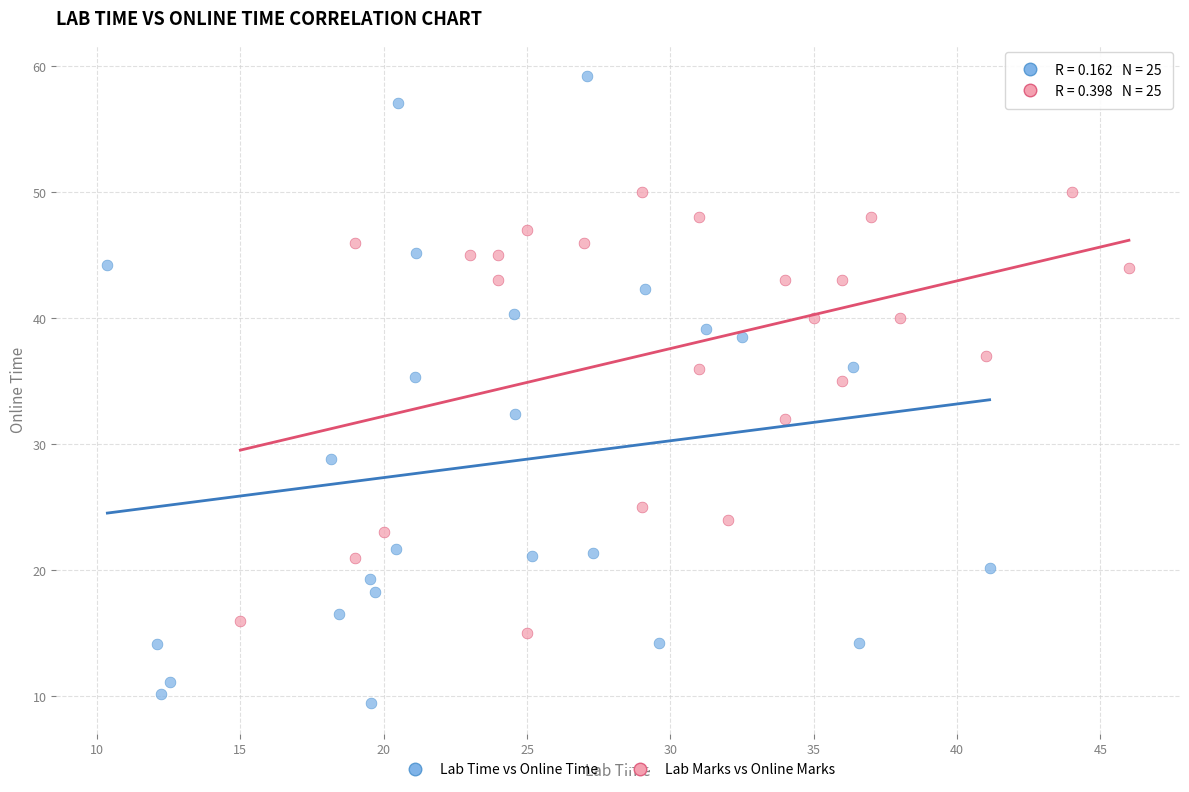

Which series has the widest spread of Y values?

Lab Time vs Online Time